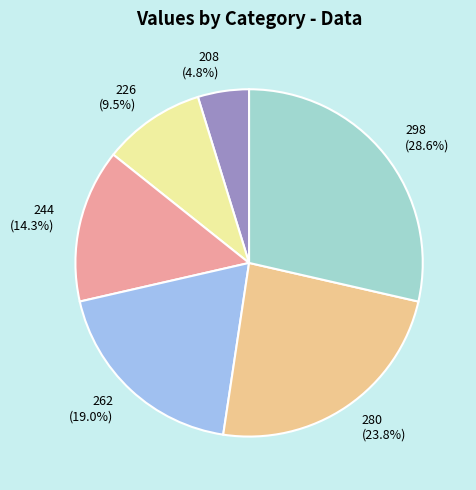

To the nearest percent, what percentage of the pie is 244?

14%